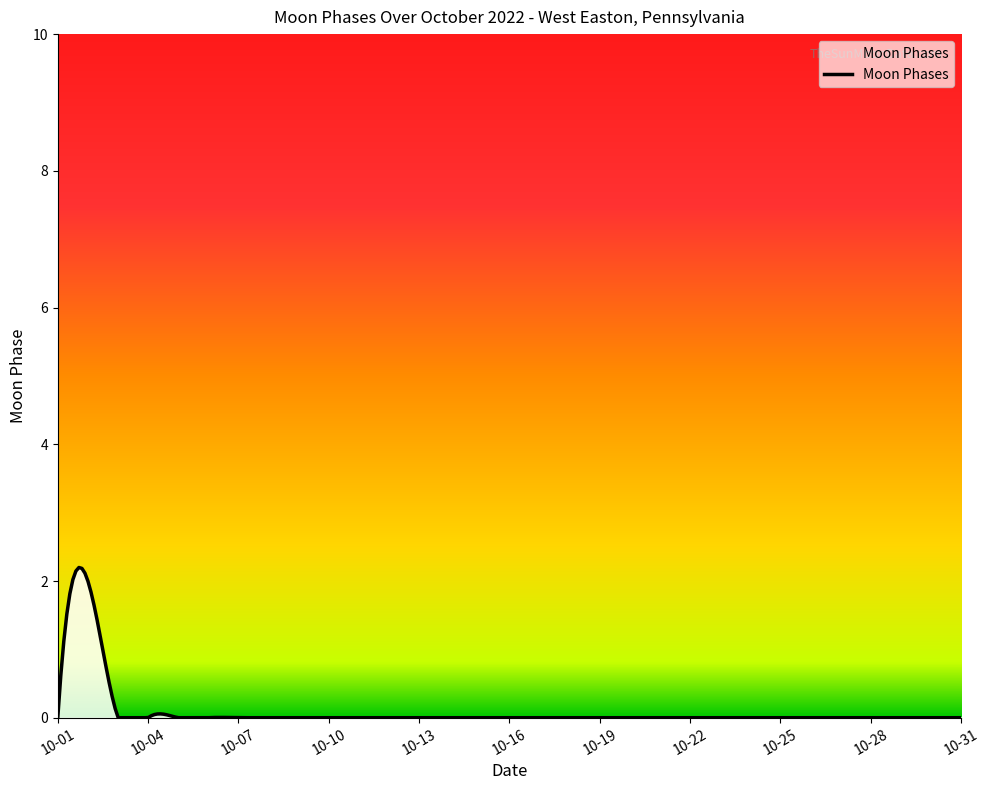

What is the difference between the maximum and second lowest values?

2.2